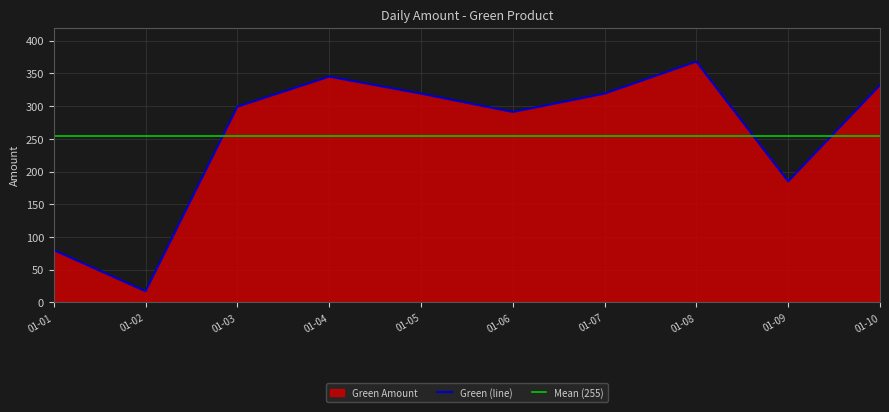

What is the greatest value displayed?

368